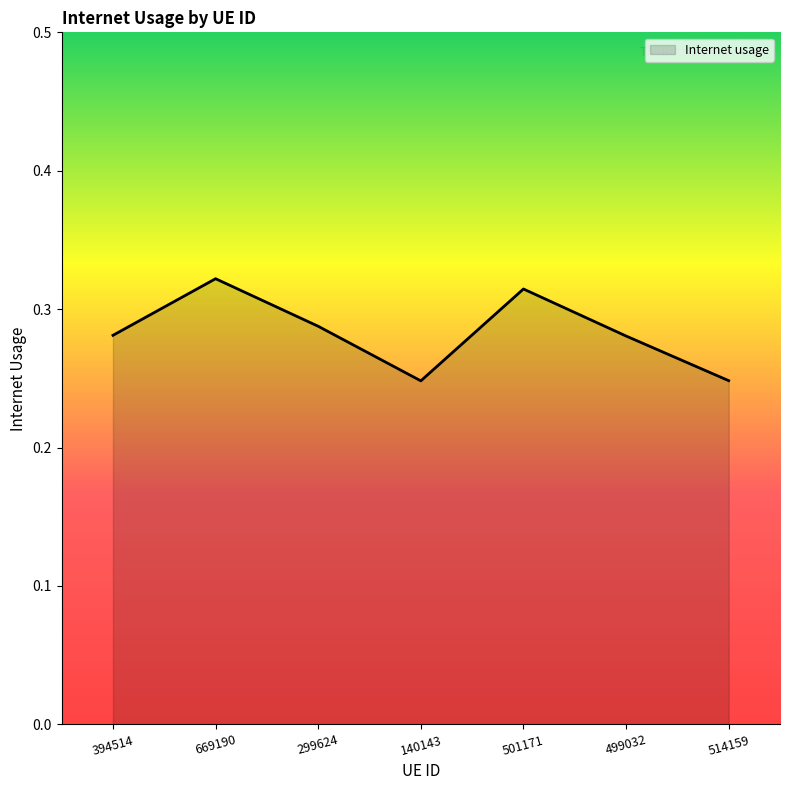

What is the difference between the maximum and second lowest values?

0.1